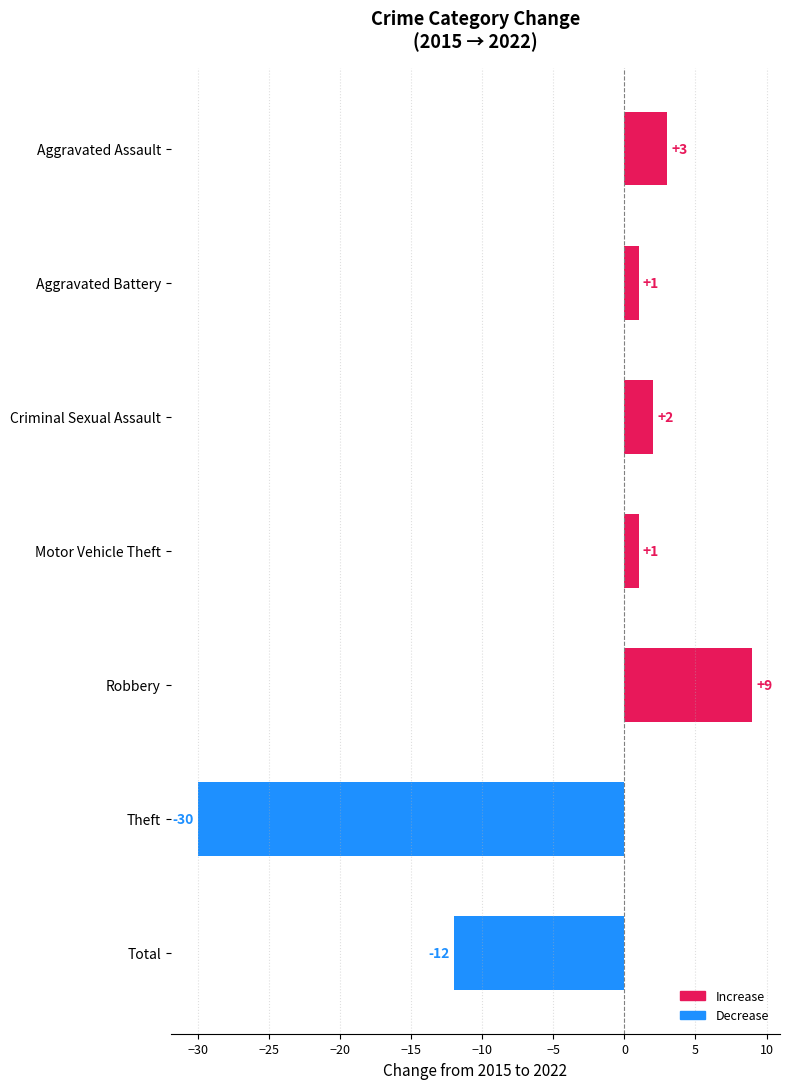

Which category has the highest value across all series?

Robbery